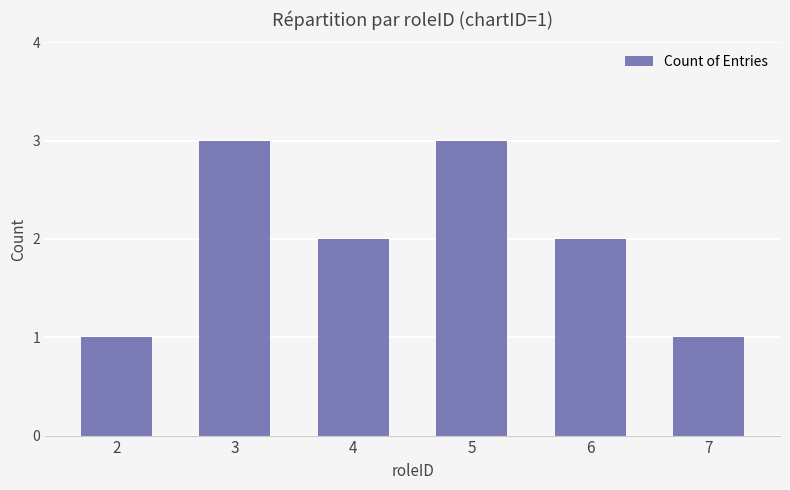

What is the difference between the maximum and minimum values?

2